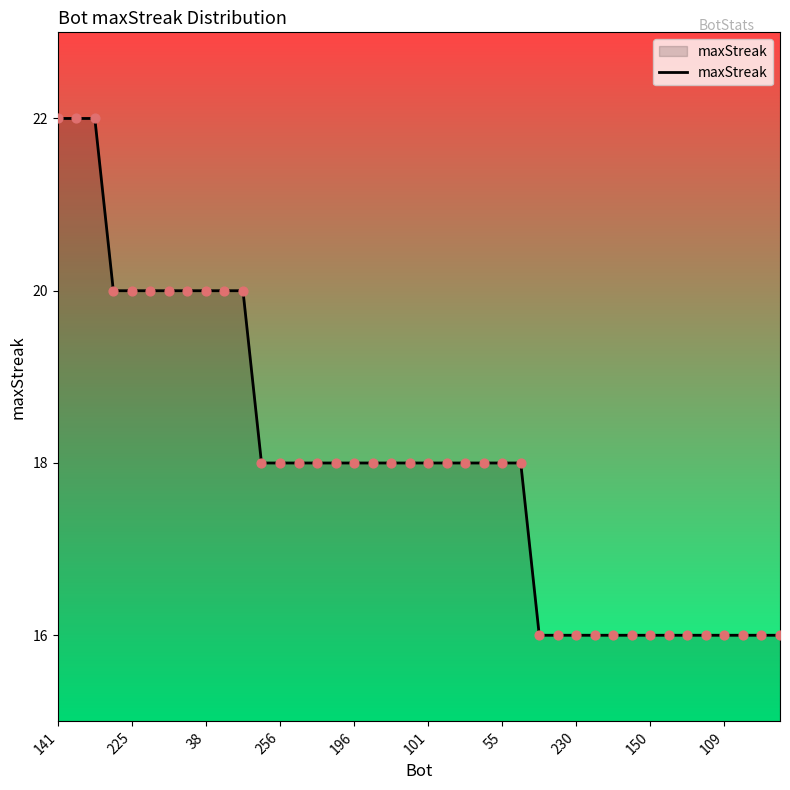

What is the minimum value shown in the chart?

16